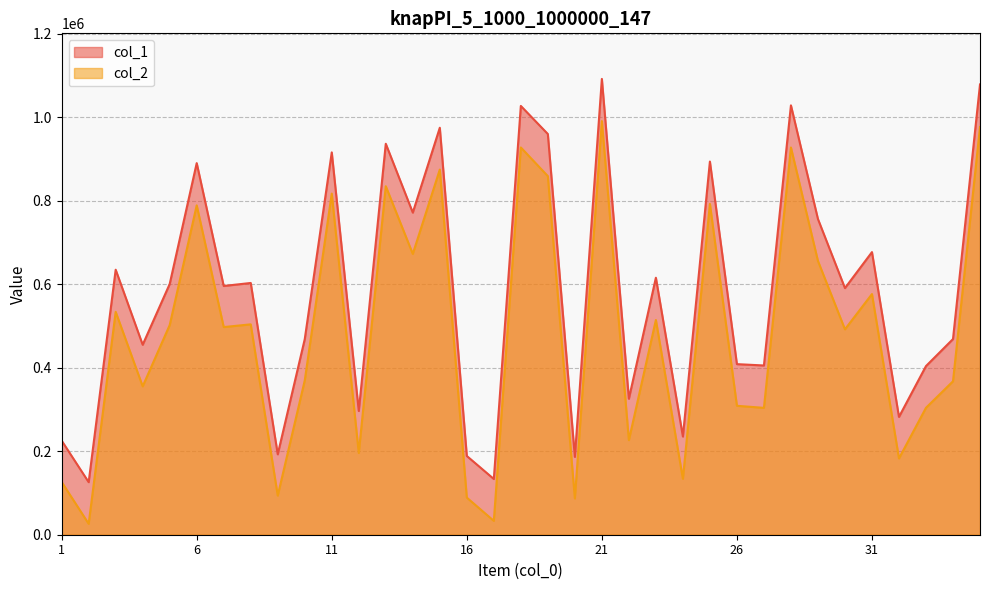

What is the lowest value of the col_1 series?

125909